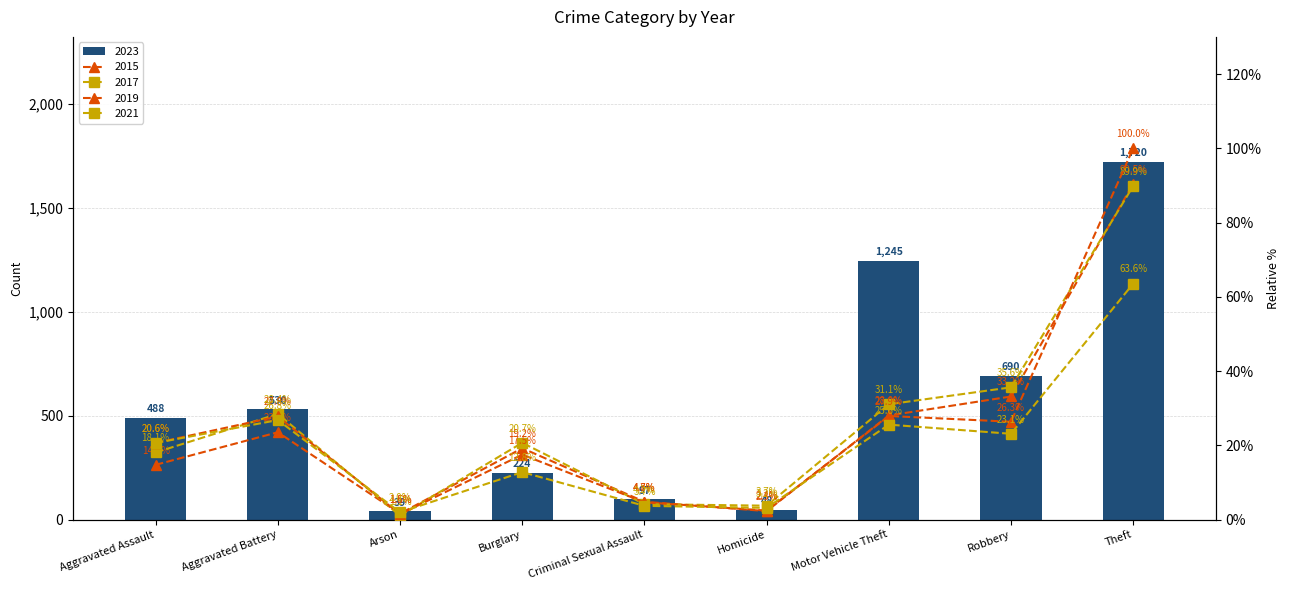

What is the difference between the highest and lowest values at Theft?

1656.4